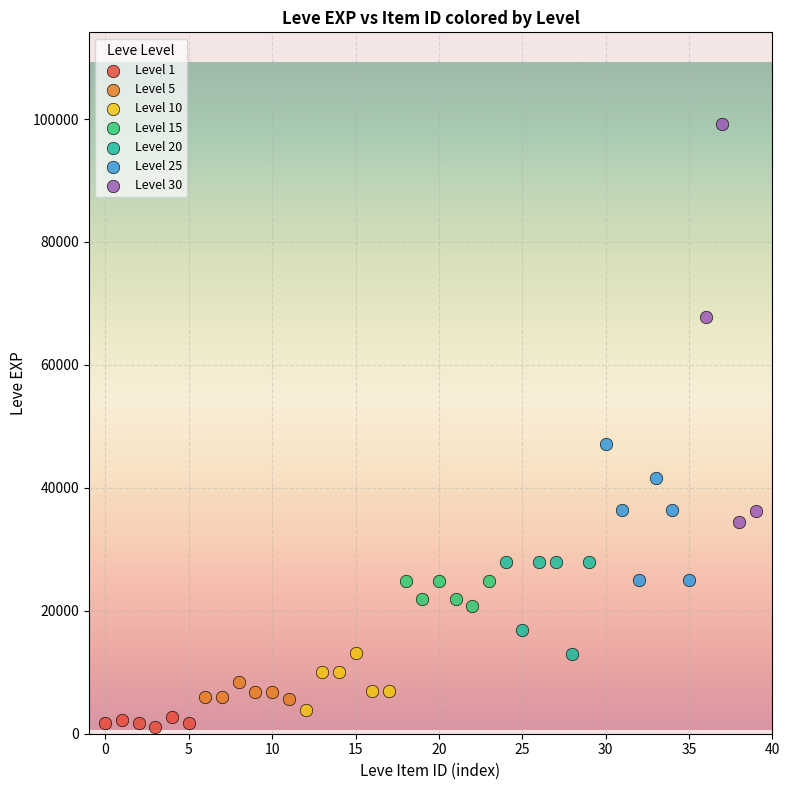

Which series has the largest Y range (max minus min)?

Level 30